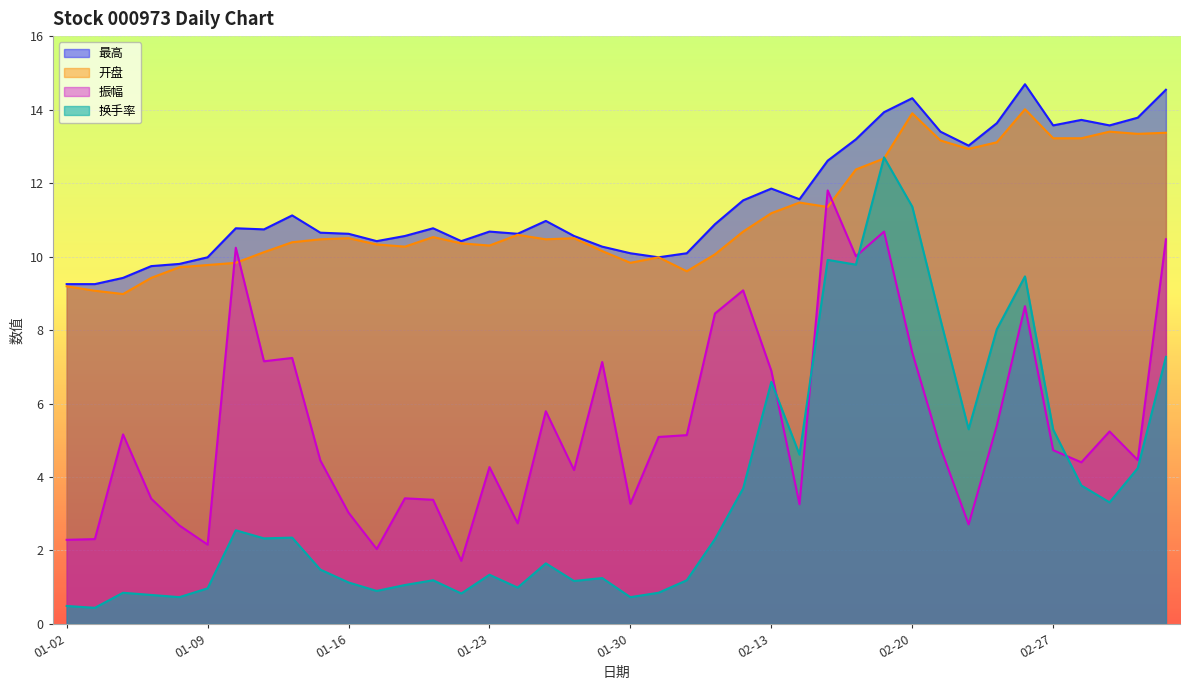

What is the spread (max minus min) of values at 2019-01-18?

9.5